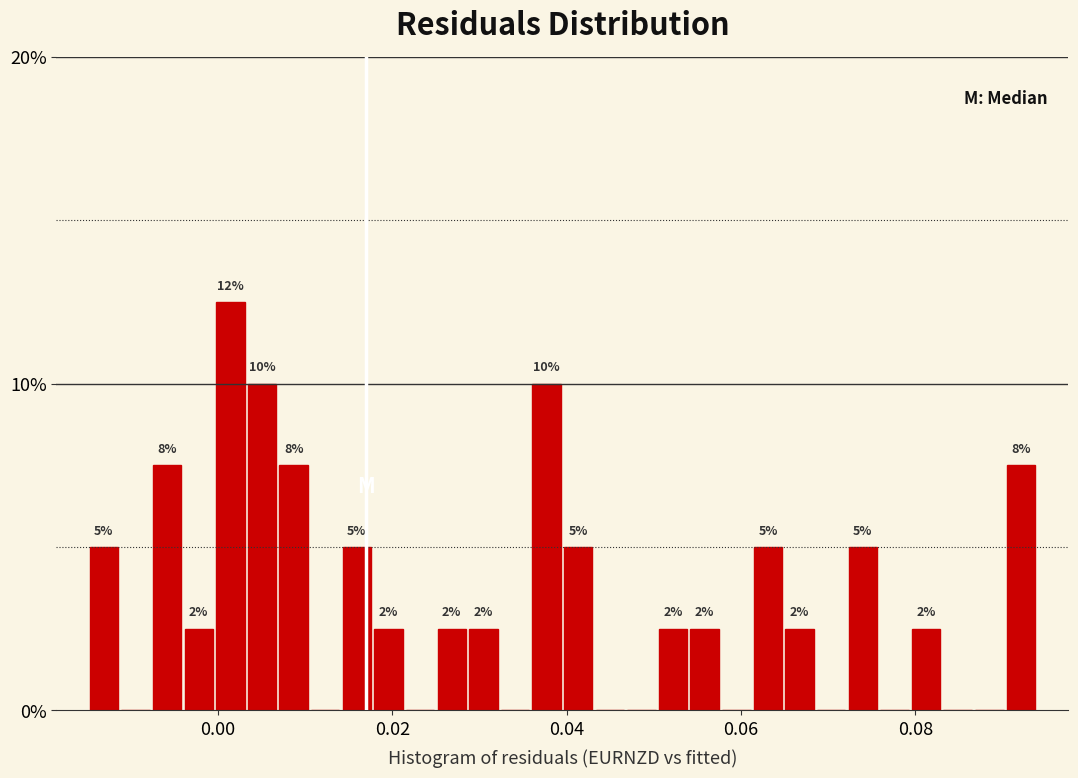

Around what value on the x-axis is the tallest bar? Give the approximate position of its centre, as read against the axis.

0.002